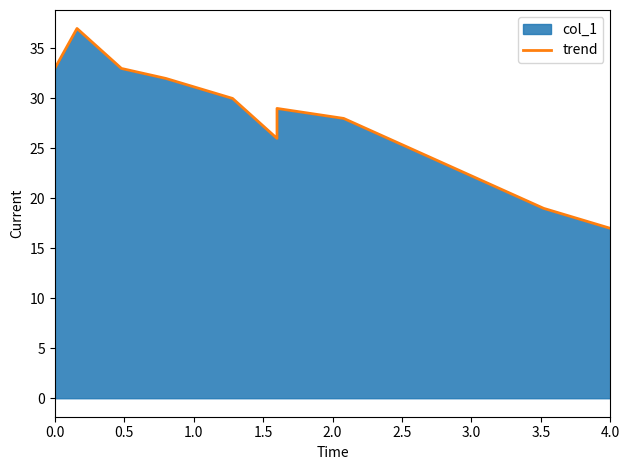

How many interior local peaks (higher than both neighbors) does the data have?

2